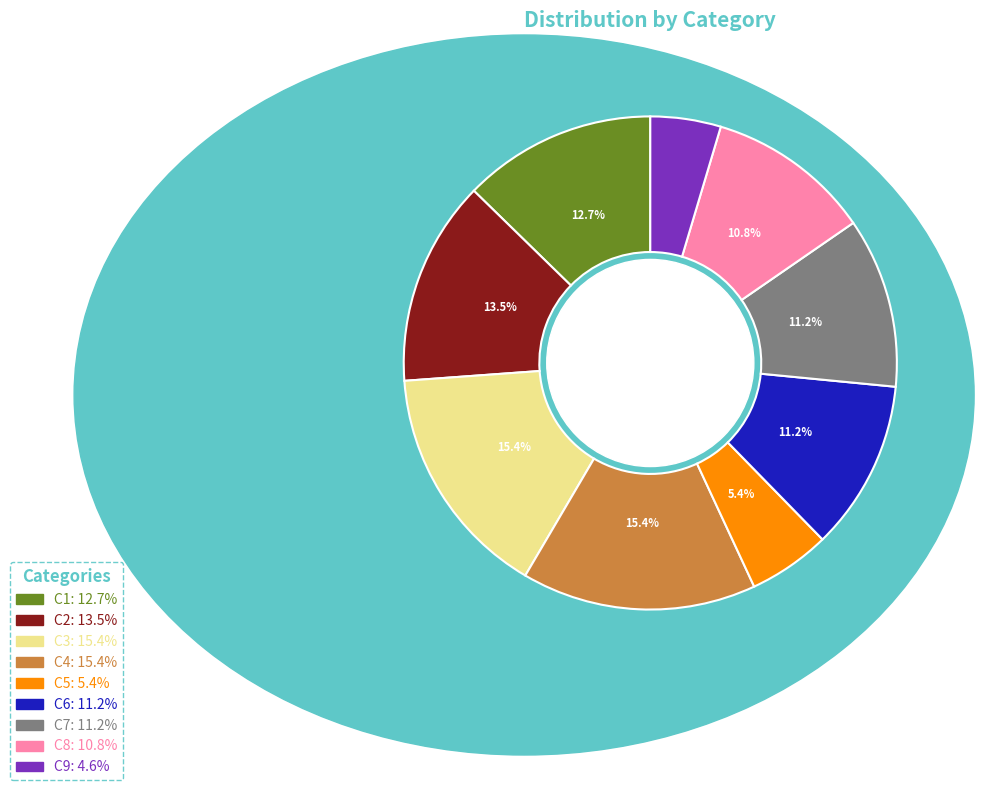

Which category has the smallest portion of the pie?

C9